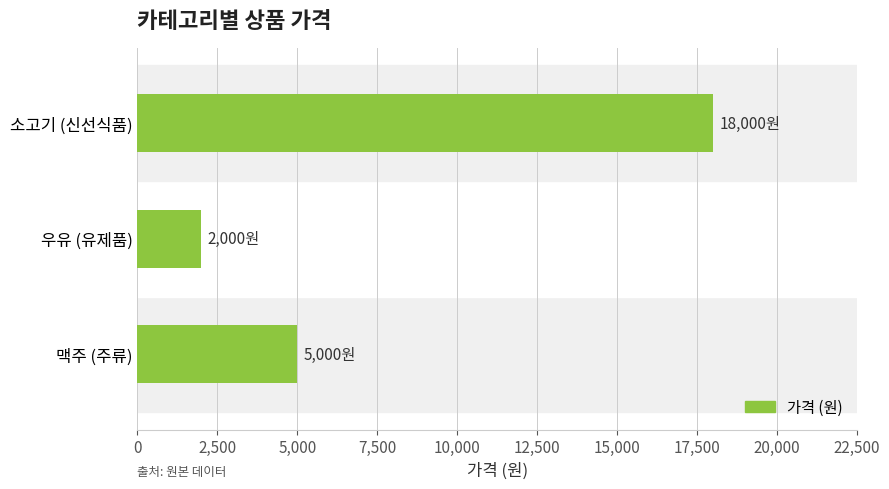

Which label corresponds to the largest value in the chart?

소고기 (신선식품)